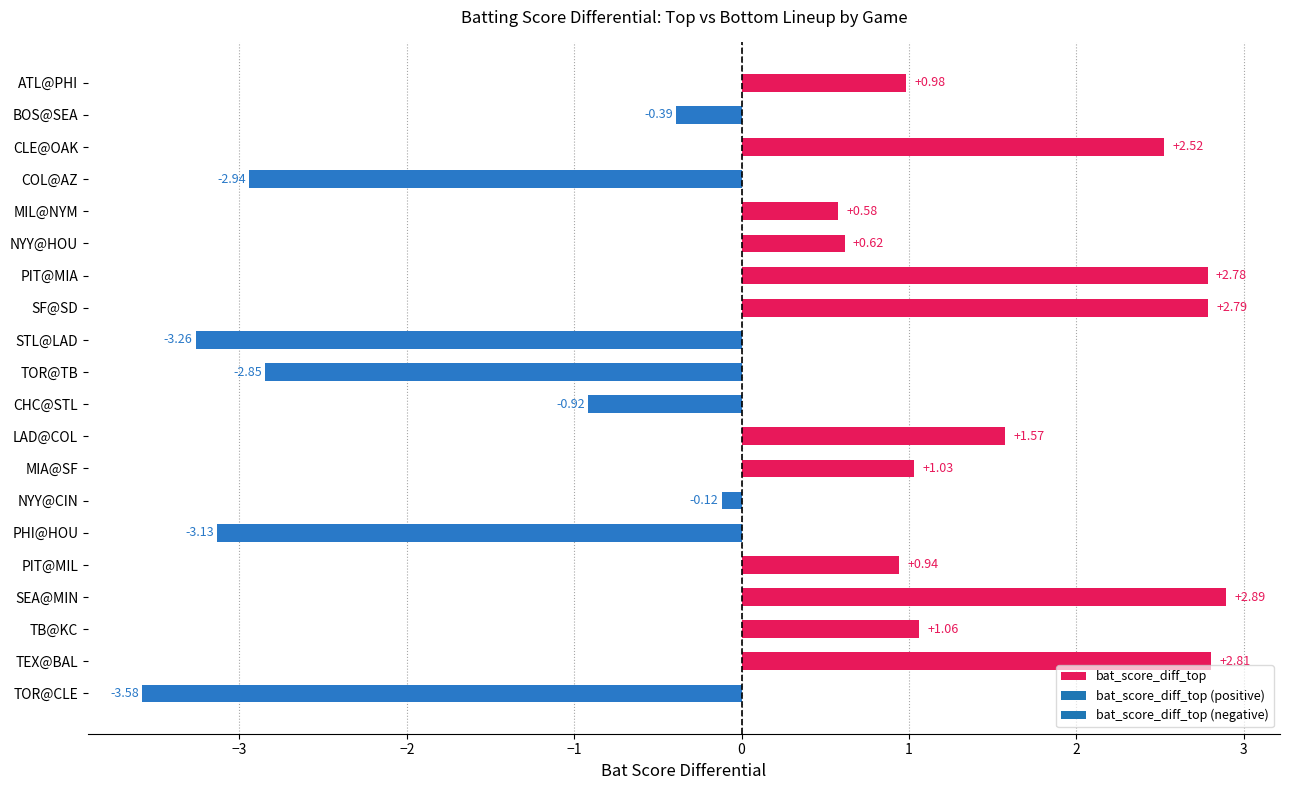

Rank the categories by value from highest to lowest.

SEA@MIN, TEX@BAL, SF@SD, PIT@MIA, CLE@OAK, LAD@COL, TB@KC, MIA@SF, ATL@PHI, PIT@MIL, NYY@HOU, MIL@NYM, NYY@CIN, BOS@SEA, CHC@STL, TOR@TB, COL@AZ, PHI@HOU, STL@LAD, TOR@CLE